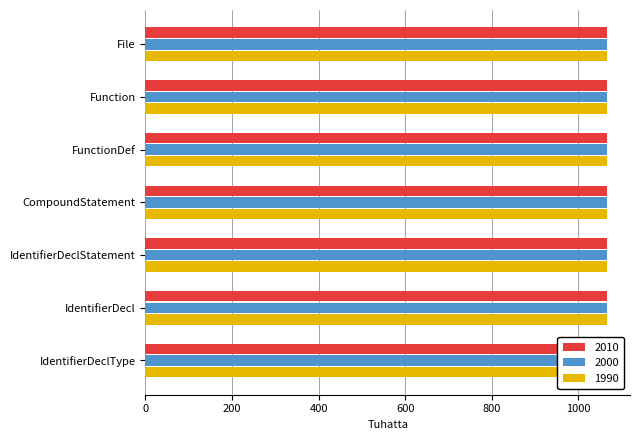

What is the maximum value for 2010?

1066.0